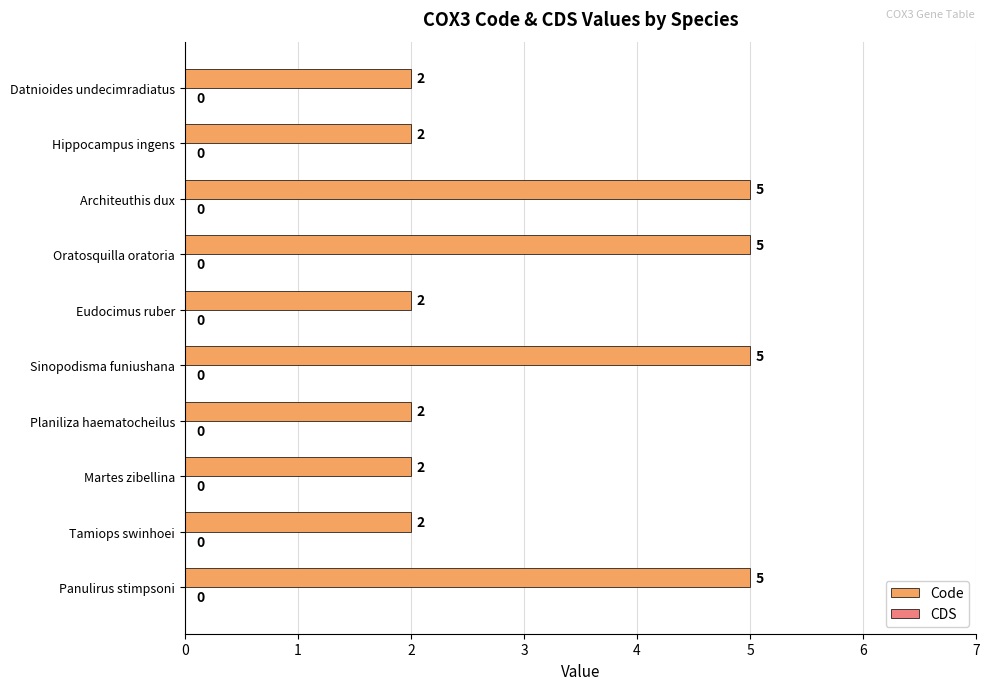

Count the values in the range 2 to 5.

10